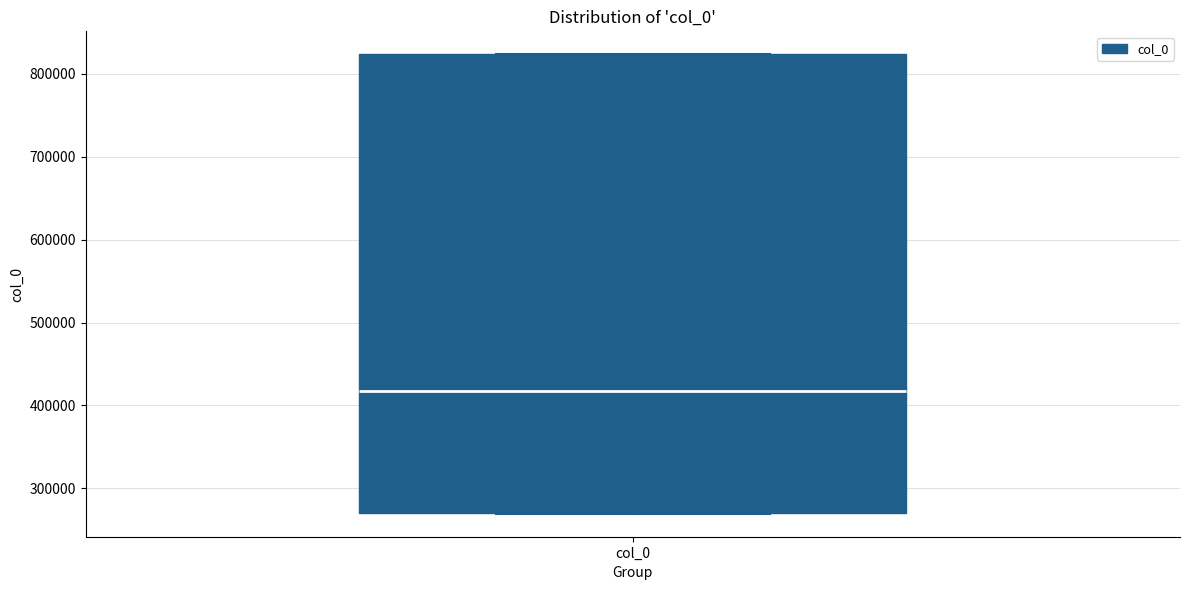

Read this box plot against the y-axis: the position of the median line, the range covered by the box, and the ends of both whiskers. The values are not printed on the chart, so give them approximately, as read against the axis.

median 420000, box 270000 to 820000, whiskers 270000 to 820000